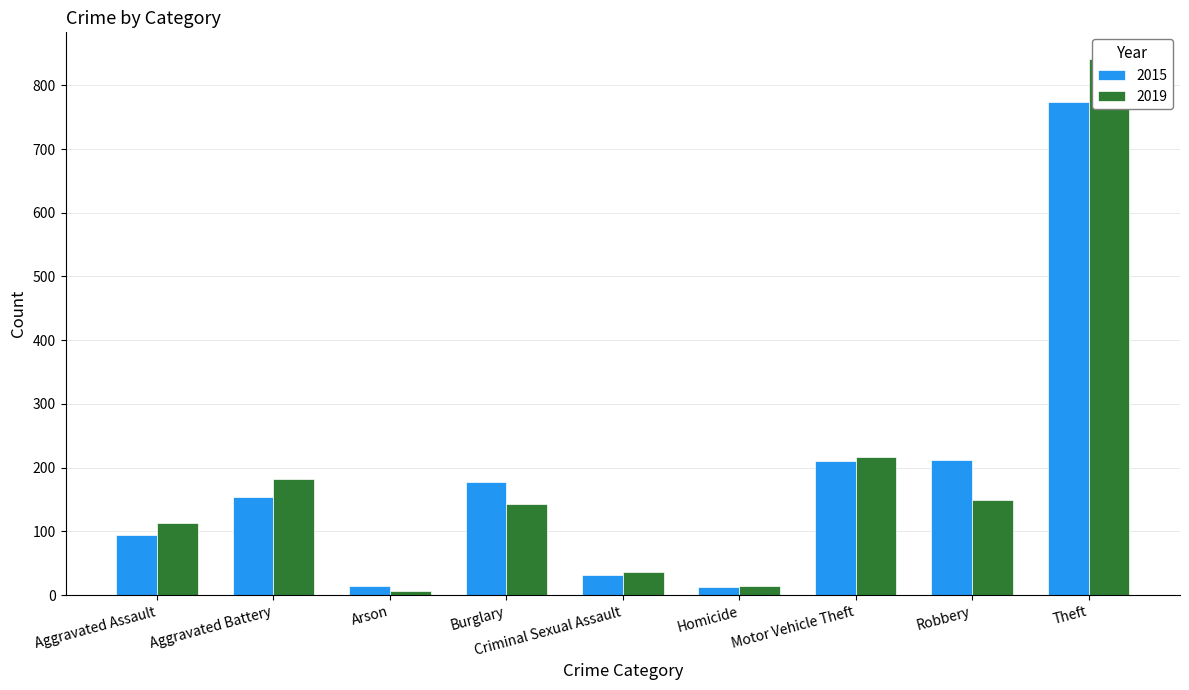

Are the bars horizontal?

No